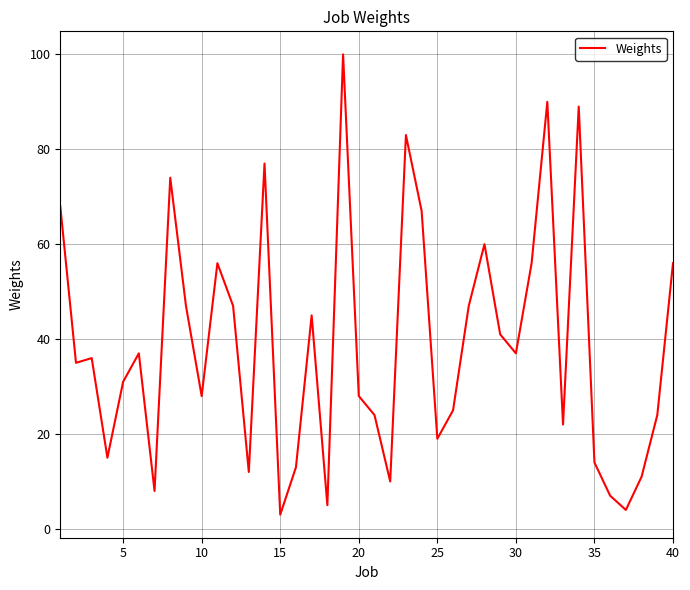

What is the difference between the maximum and minimum values?

97